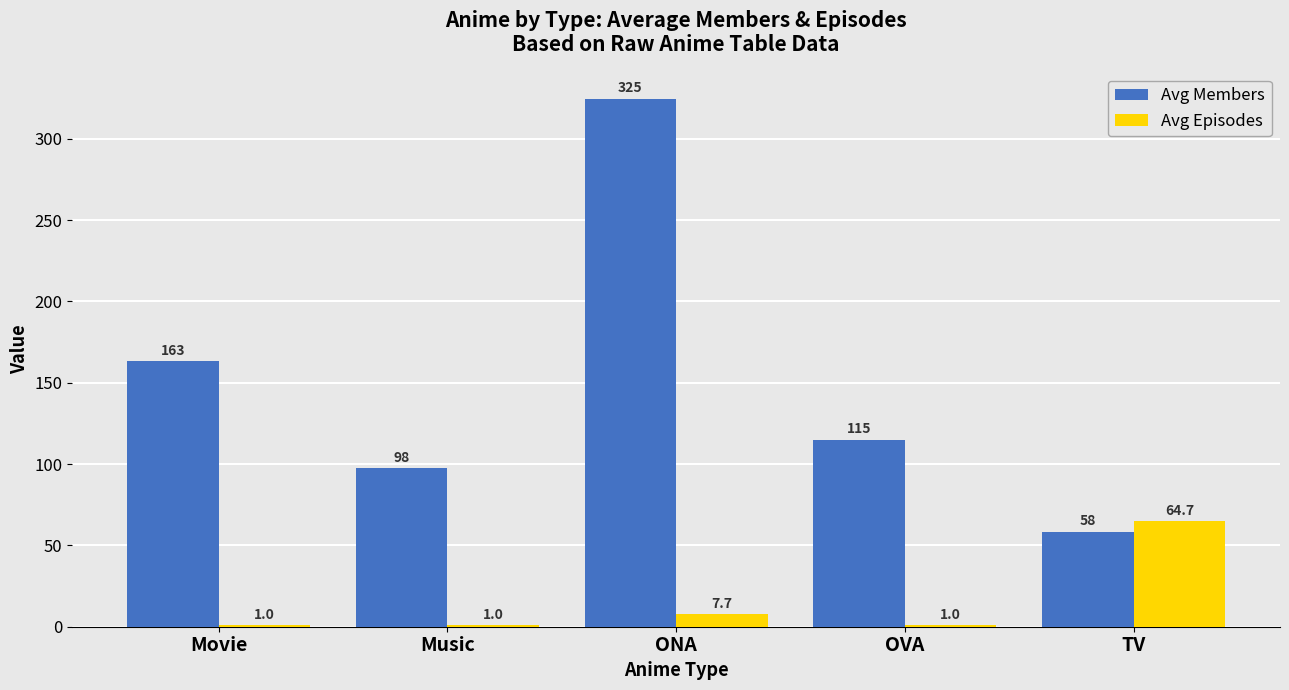

What is the sum of the Avg Episodes values at Movie and Music?

2.0